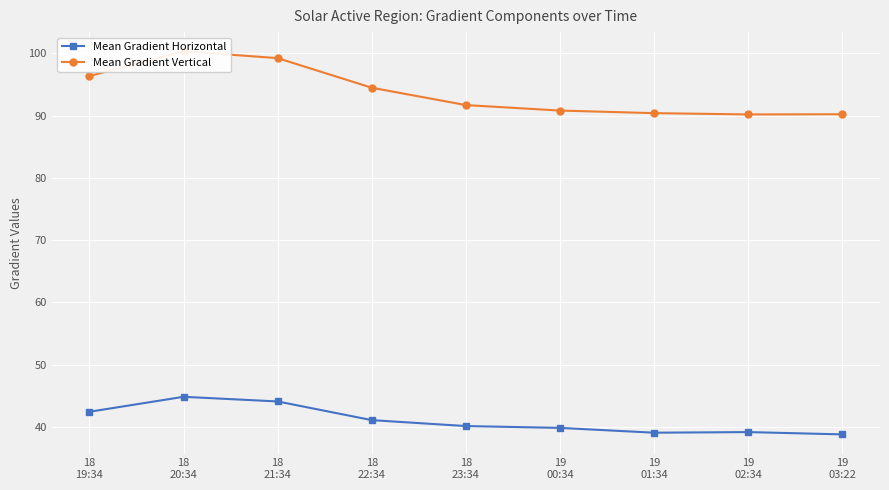

Is it true that Mean Gradient Vertical equals 59.0 at 18
23:34?

False